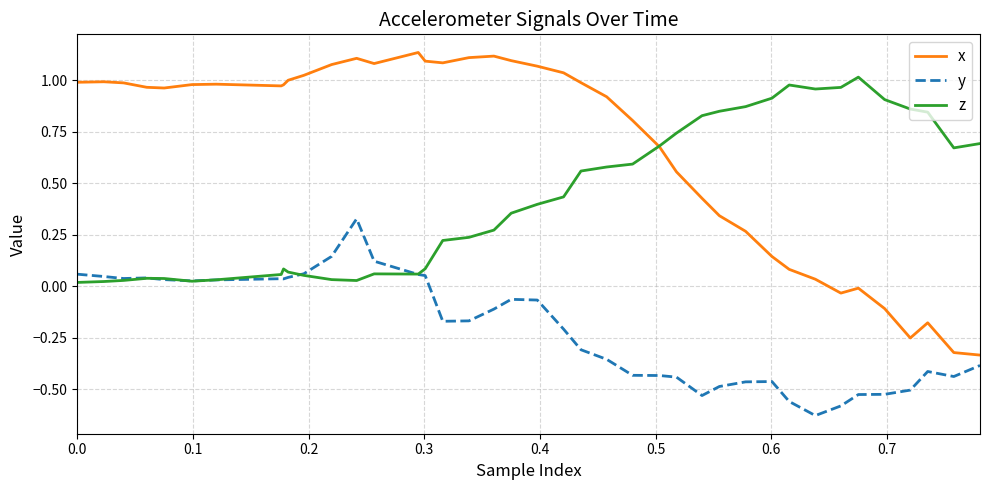

Which series has the largest total across all categories?

x